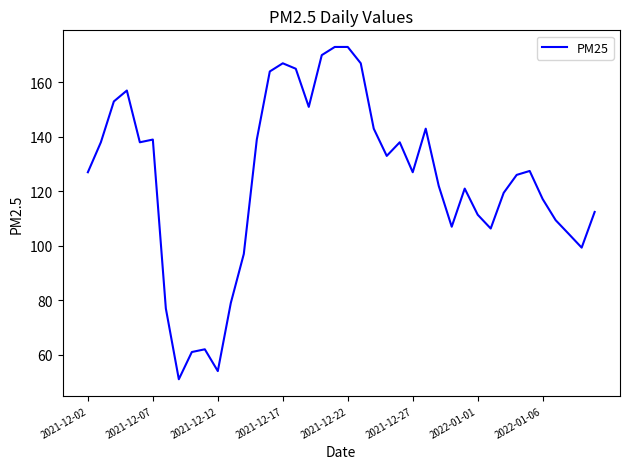

What is the greatest value displayed?

173.0